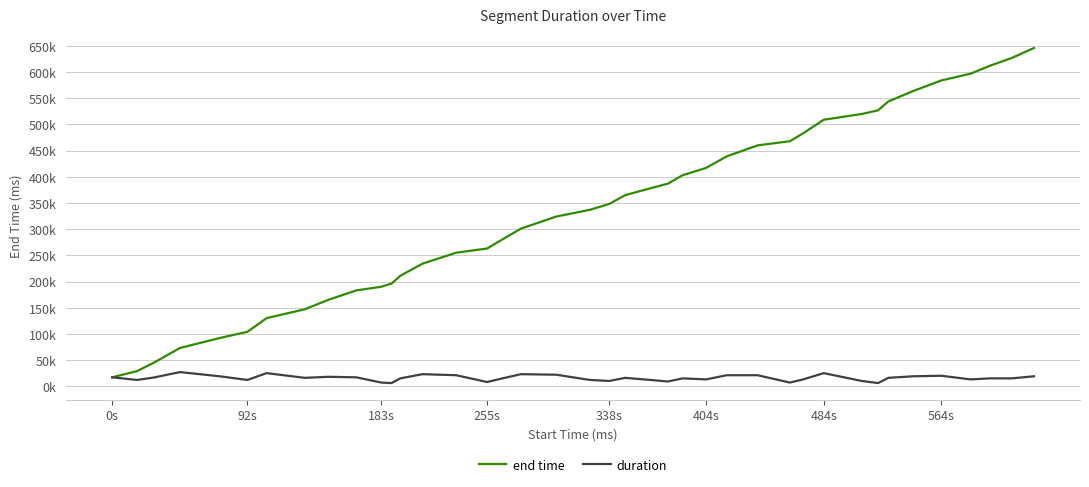

What is the average value of the end time series?

336325